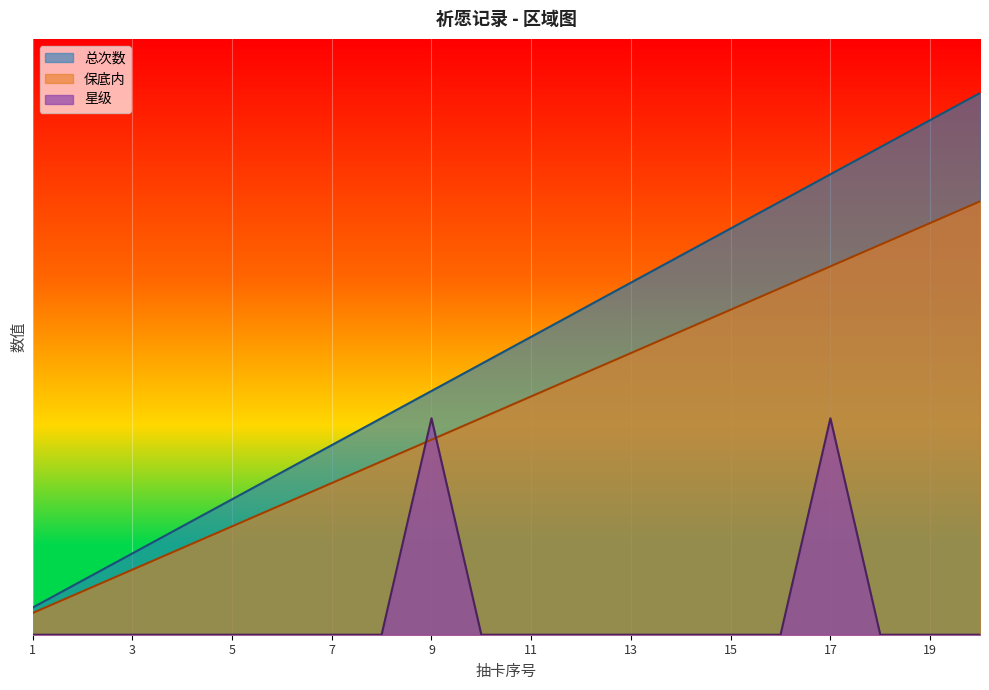

What is the difference between the 保底内 values at 19 and 12?

1.4